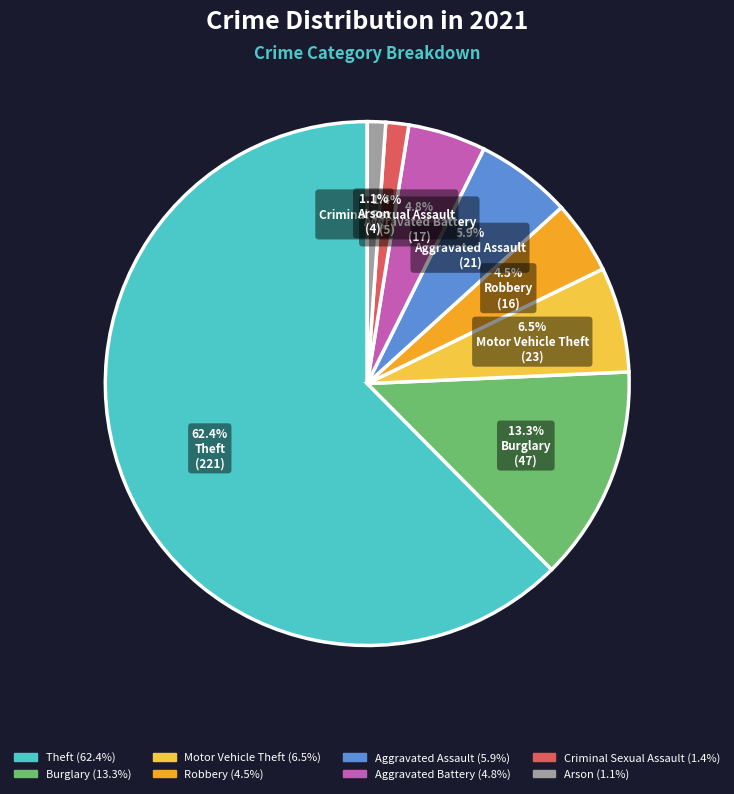

To the nearest percent, what is the difference between the Criminal Sexual Assault and Motor Vehicle Theft slice percentages?

5%